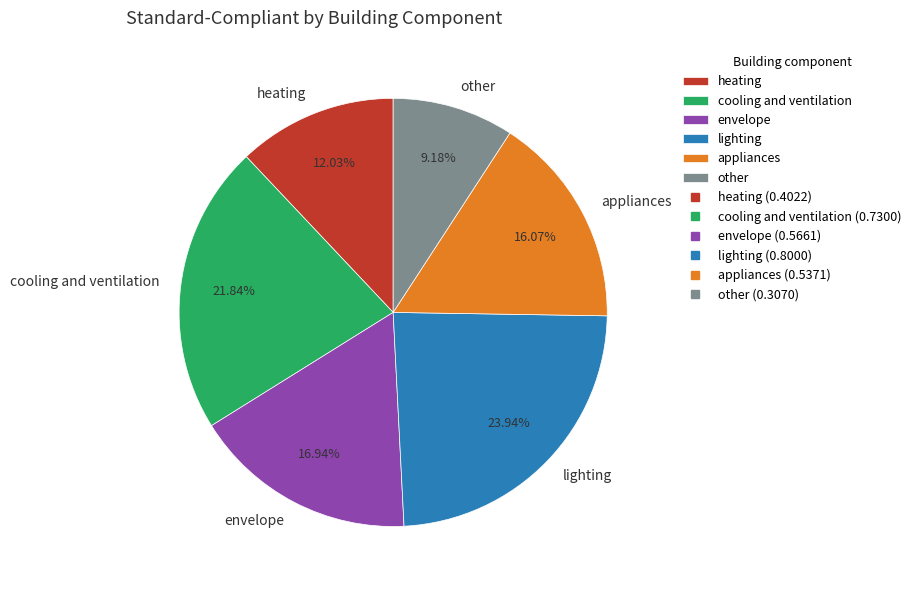

Does appliances represent more than half of the total?

No